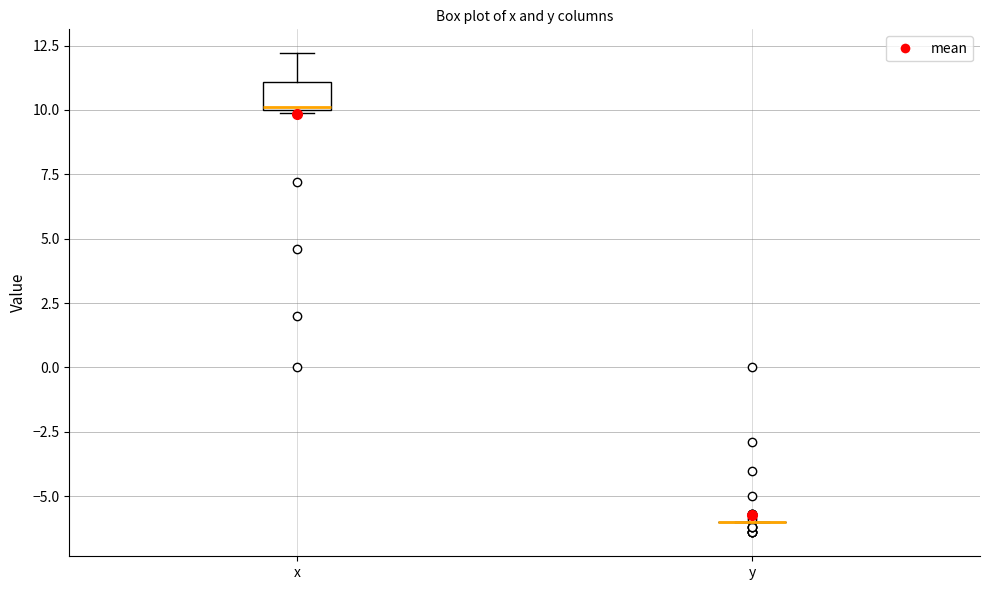

Reading left to right, read every box against the y-axis: the position of its median line, the range the box covers, and the ends of its whiskers. The values are not printed on the chart, so give them approximately, as read against the axis.

x: median 10, box 10 to 11, whiskers 10 to 12
y: box collapsed to a line at -6, whiskers -6 to -6